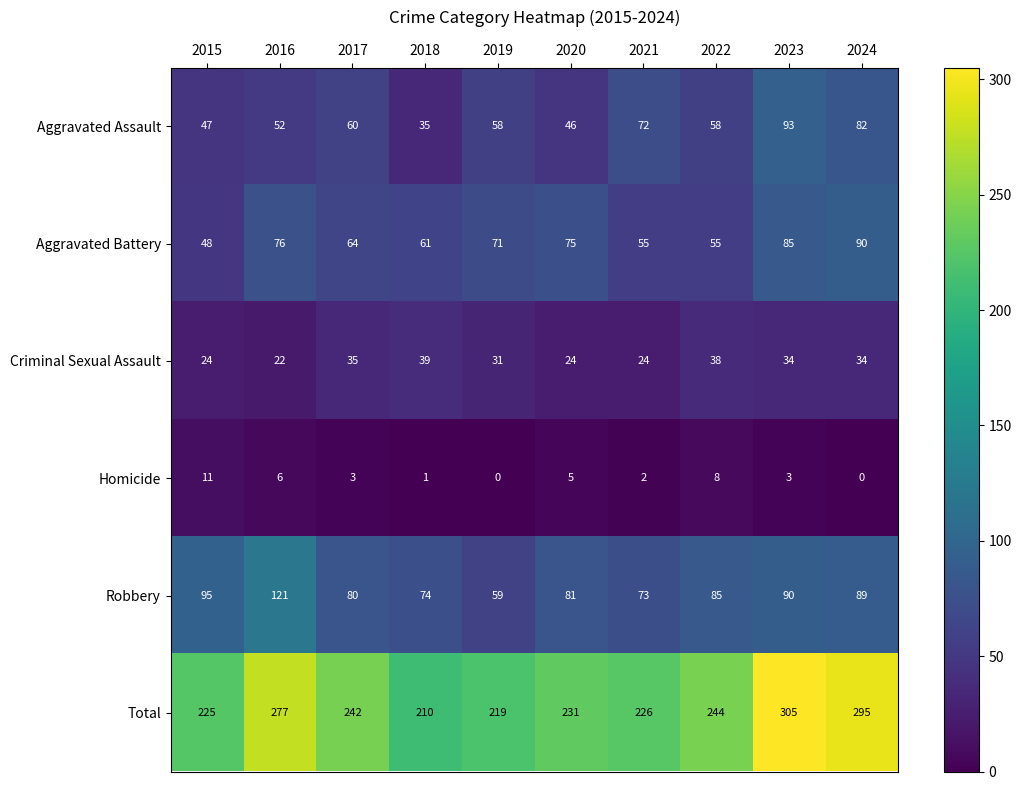

At which label does Total first exceed 242?

2016